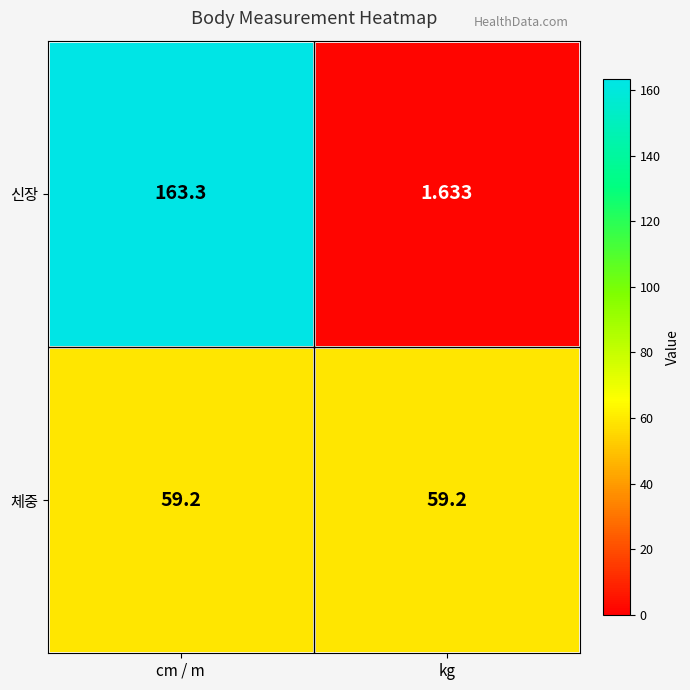

Which series has the largest range (max minus min)?

신장